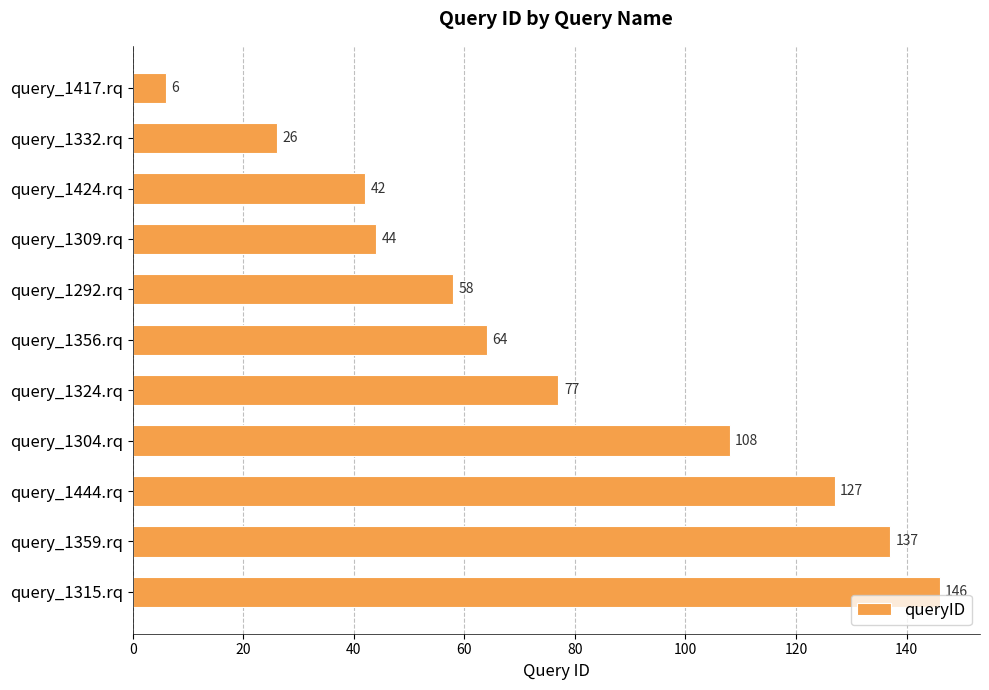

The value at query_1444.rq is 127. True or false?

True